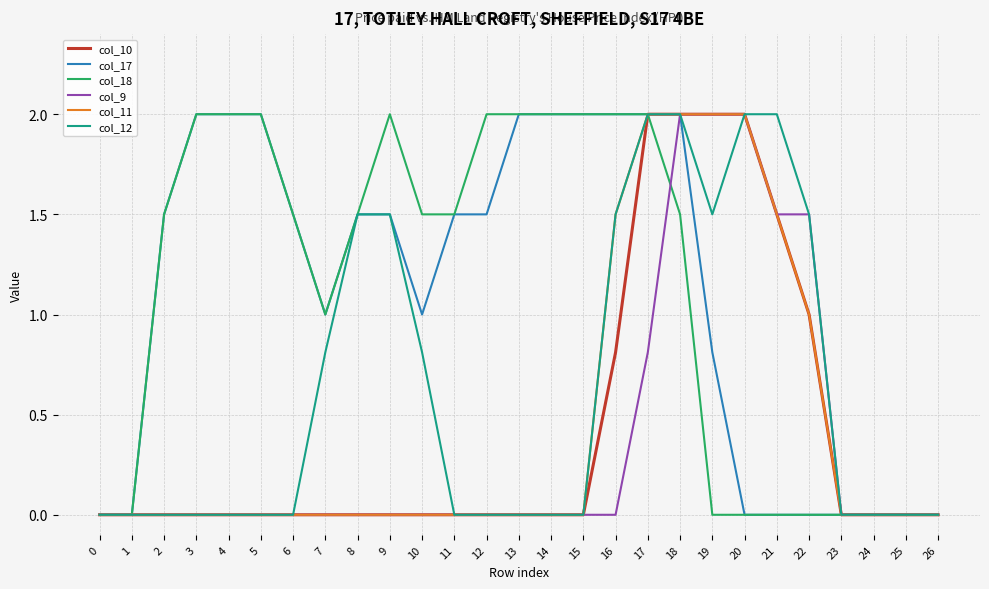

What is the maximum value shown in the chart?

2.0